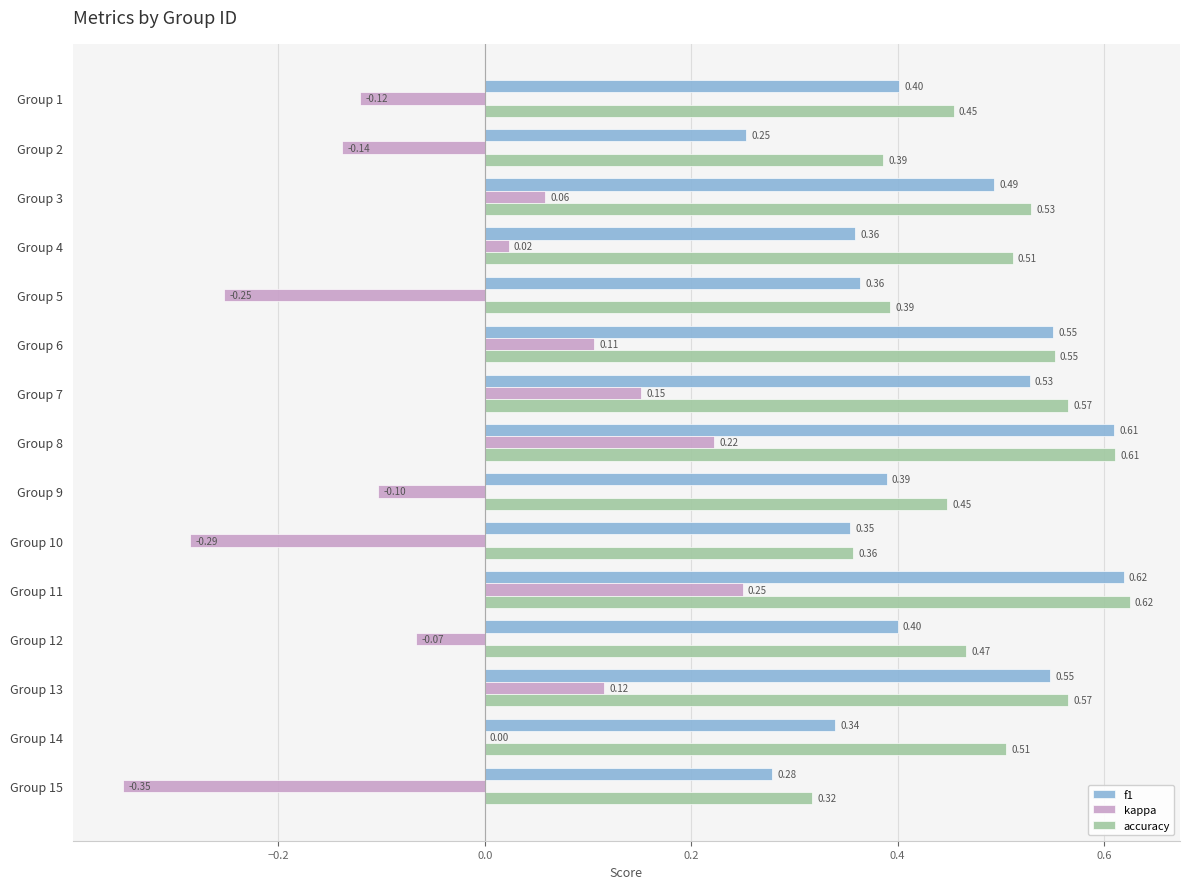

What is the sum of the f1 values at Group 10 and Group 11?

1.0